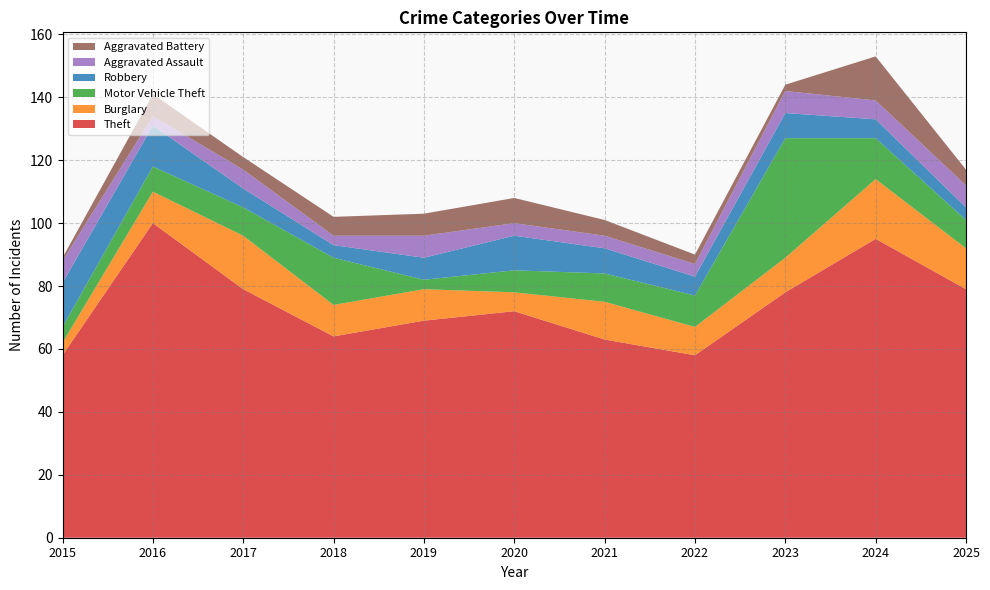

Reading left to right, transcribe all the data shown in this chart.

Theft: 58	100	79	64	69	72	63	58	78	95	79
Burglary: 4	10	17	10	10	6	12	9	11	19	13
Motor Vehicle Theft: 5	8	9	15	3	7	9	10	38	13	9
Robbery: 14	13	6	4	7	11	8	6	8	6	4
Aggravated Assault: 7	3	6	3	7	4	4	4	7	6	7
Aggravated Battery: 1	7	4	6	7	8	5	3	2	14	5